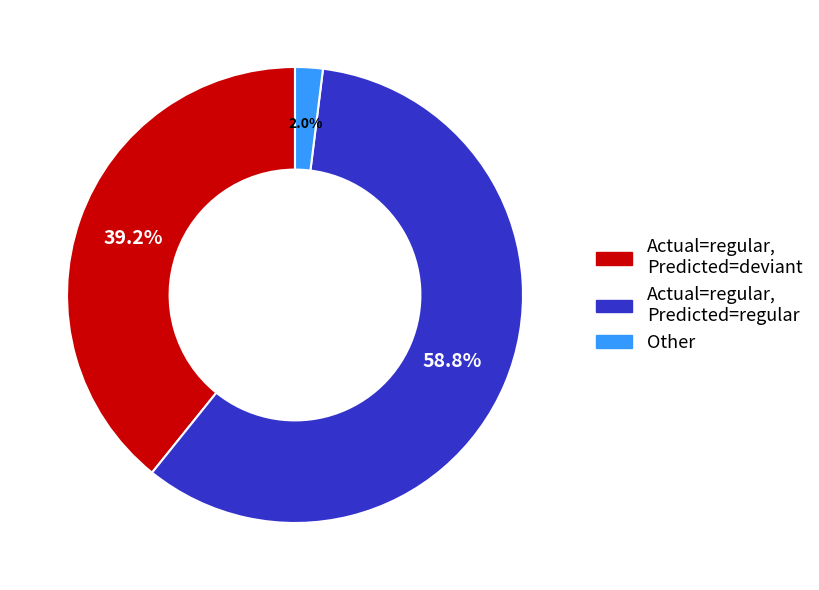

To the nearest percent, what is the average slice percentage?

33%